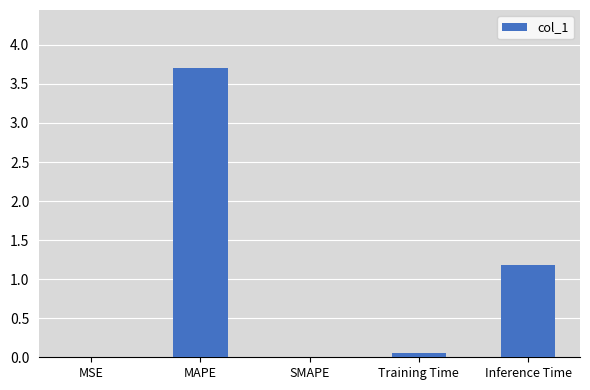

True or false: the data shows 1.2 at SMAPE.

False